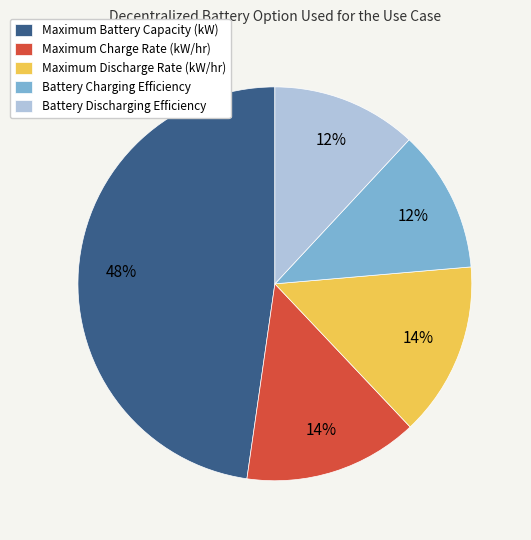

Does Maximum Charge Rate (kW/hr) represent more than half of the total?

No